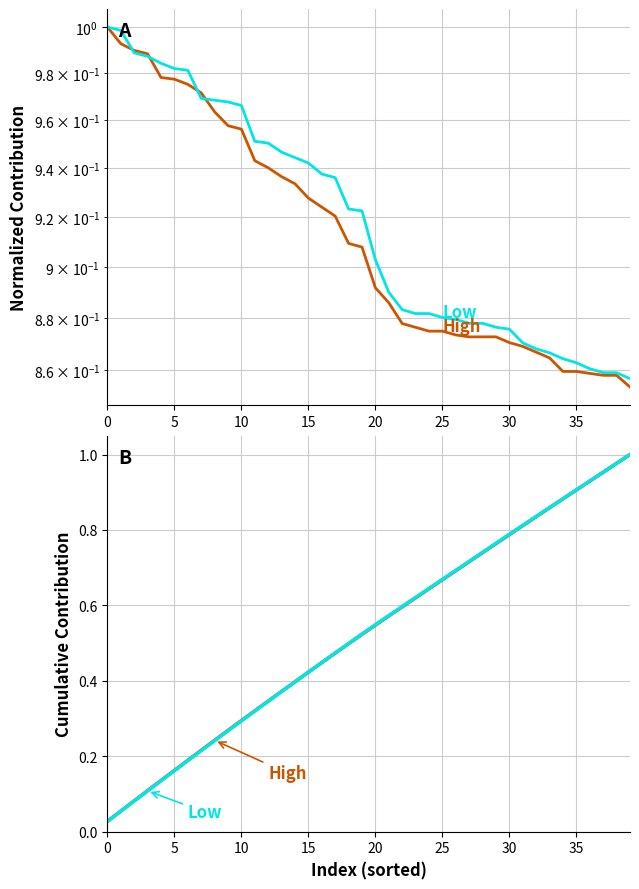

How many series are shown in this chart?

2